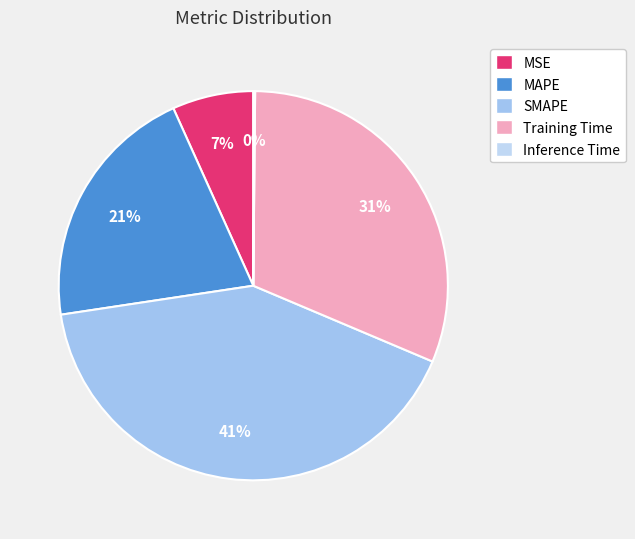

How many slices are in this pie chart?

5